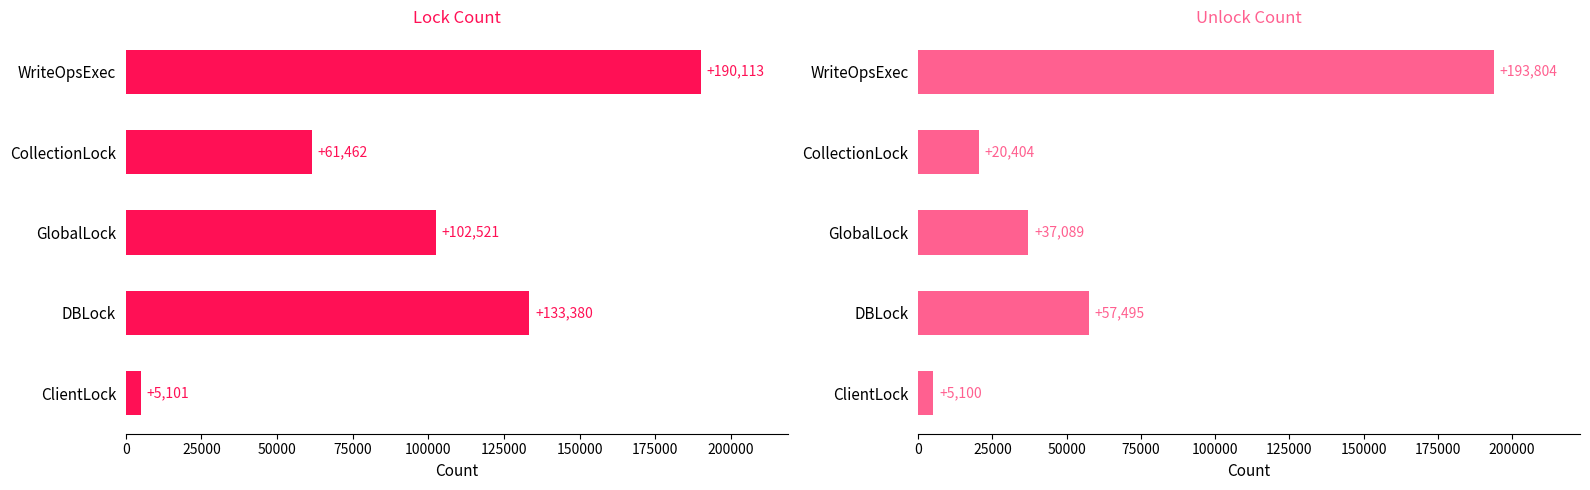

Is the value of Lock Count at DBLock greater than the value of Unlock Count at WriteOpsExec?

No